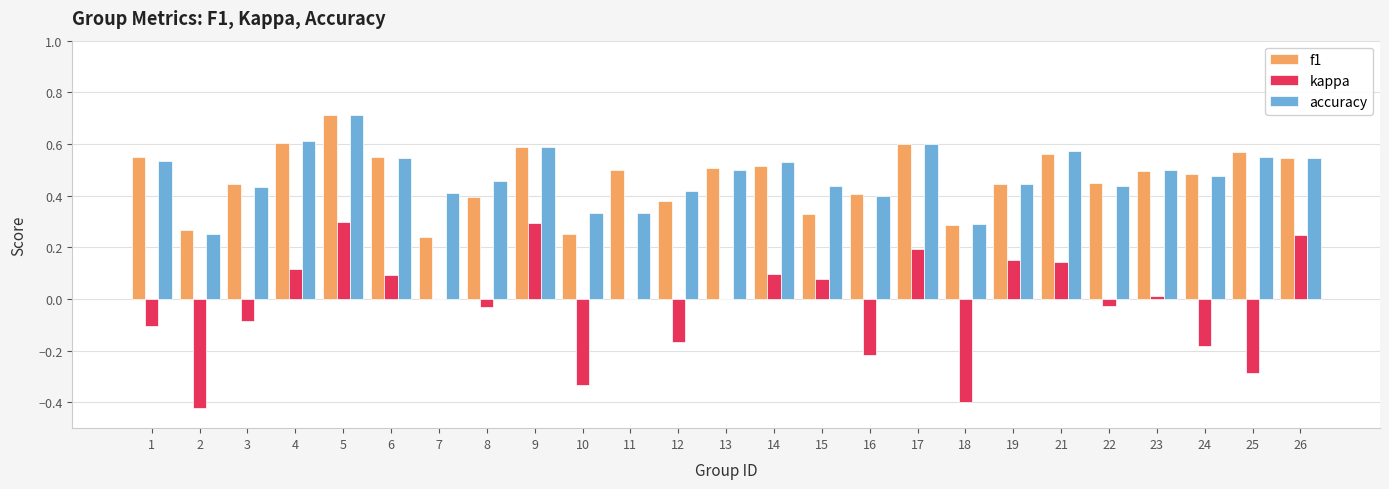

What is the sum of the accuracy values at 4 and 26?

1.2